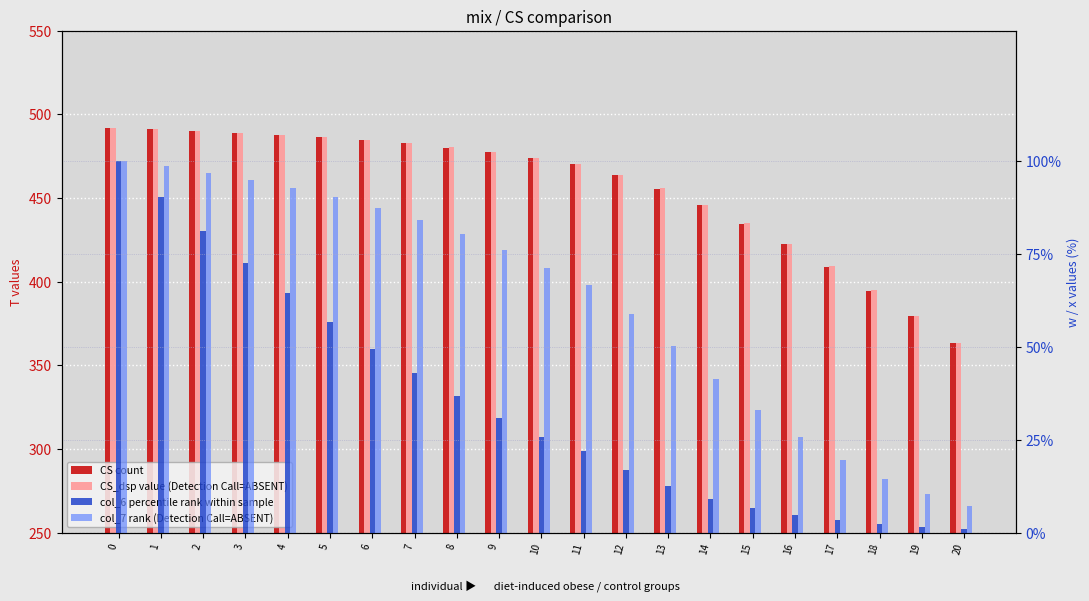

At which label is CS count closest to 427?

16